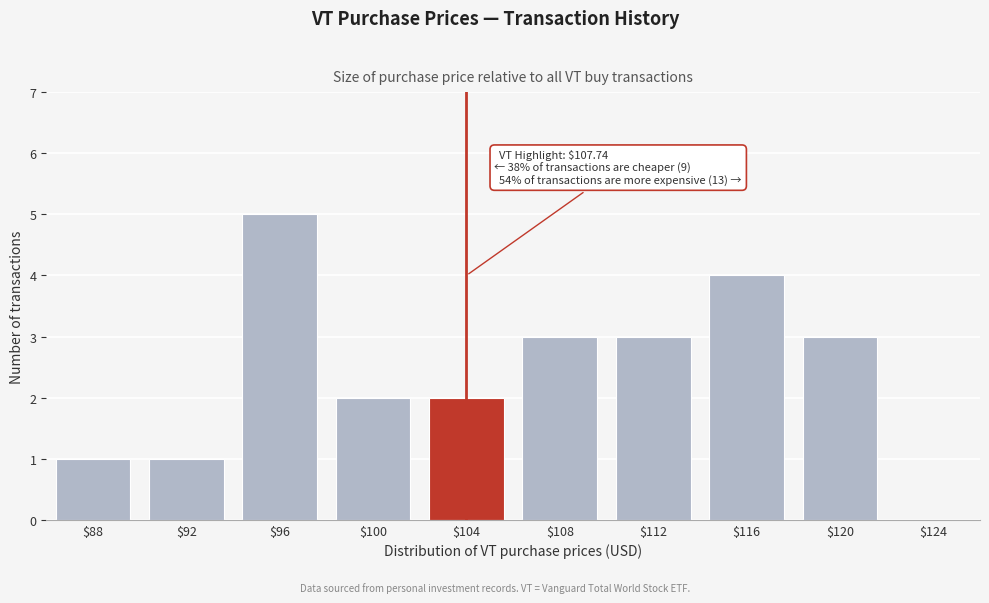

Which category has the highest value across all series?

$96